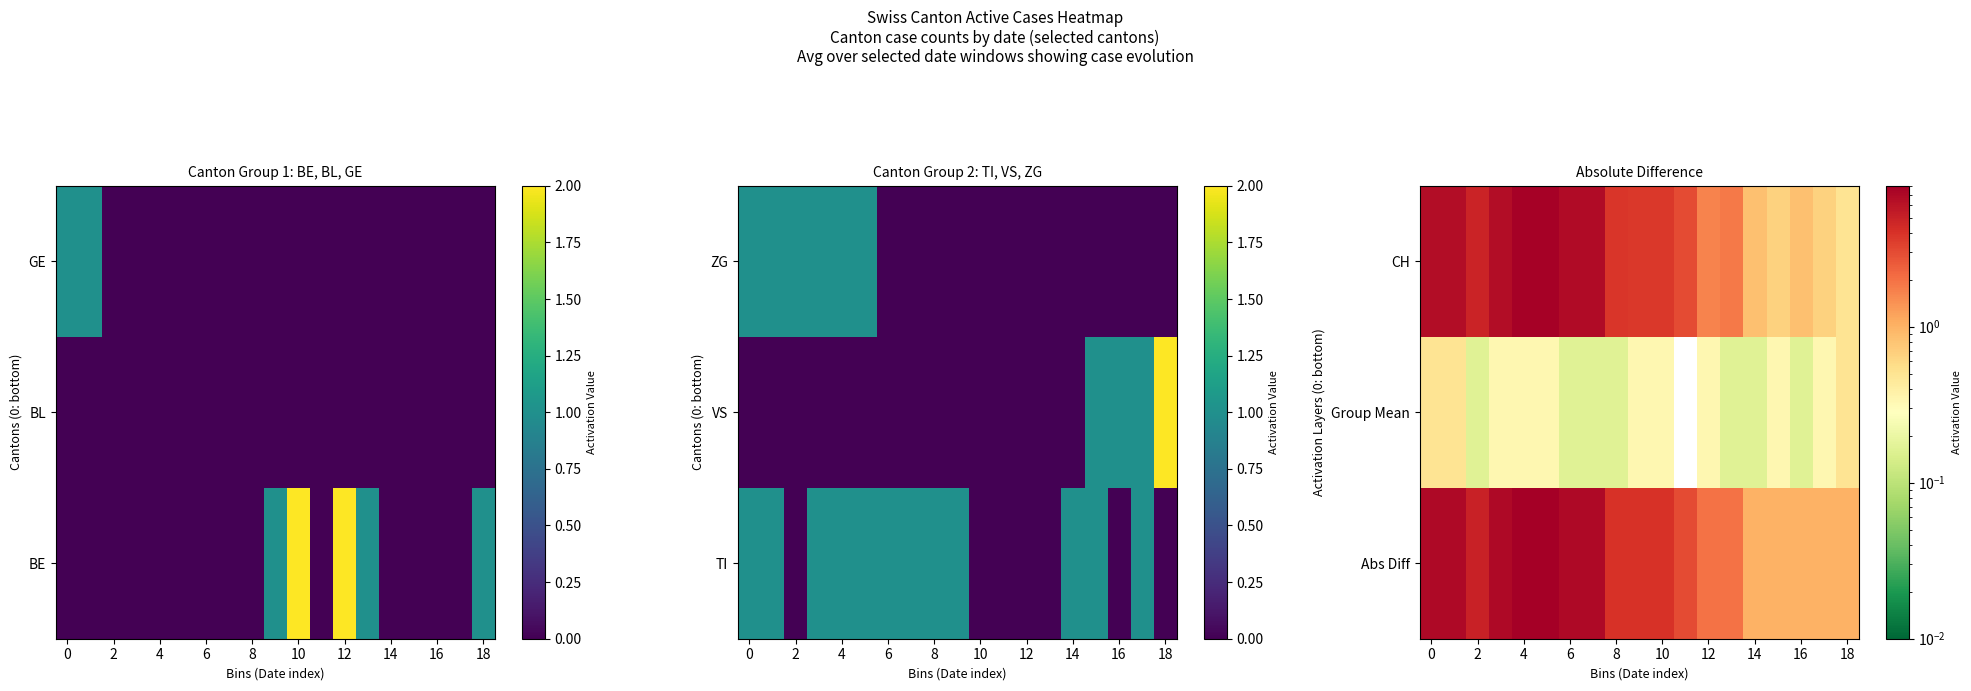

Which series has the widest spread of values?

CH